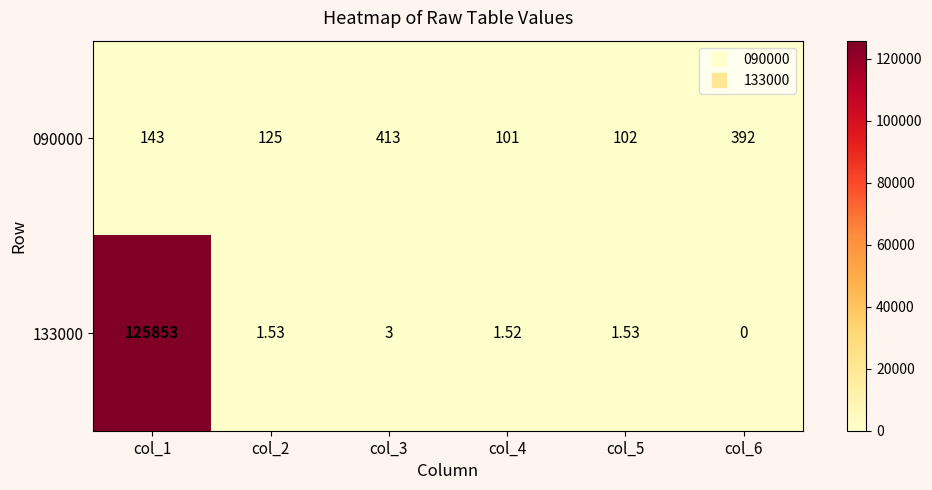

Is the value of 090000 at col_2 greater than the value of 133000 at col_6?

Yes